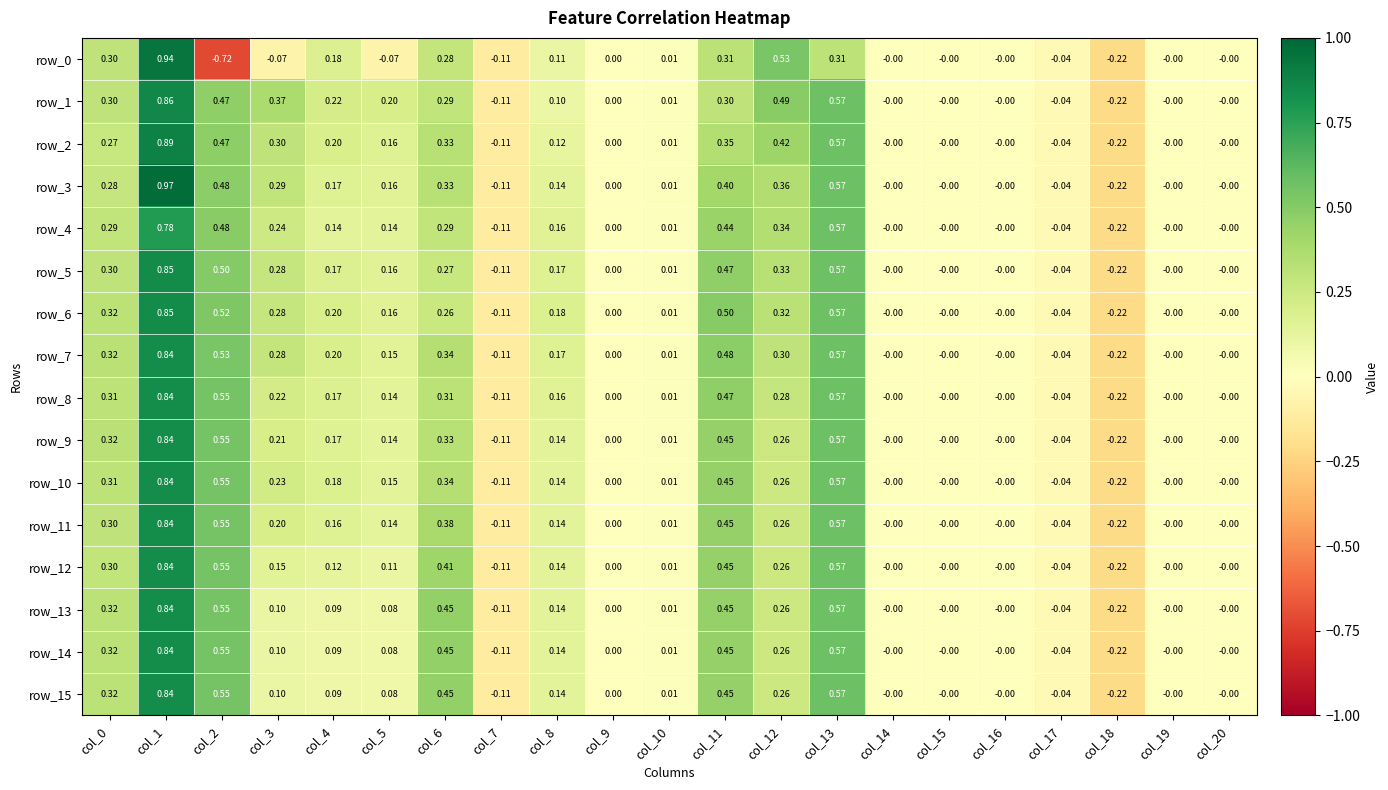

Is the value of row_3 at col_15 greater than the value of row_15 at col_4?

No